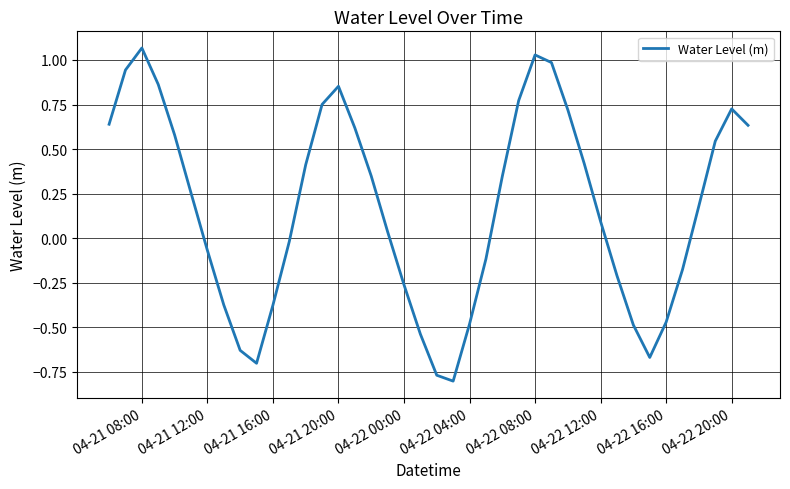

What is the difference between the maximum and minimum values?

1.9